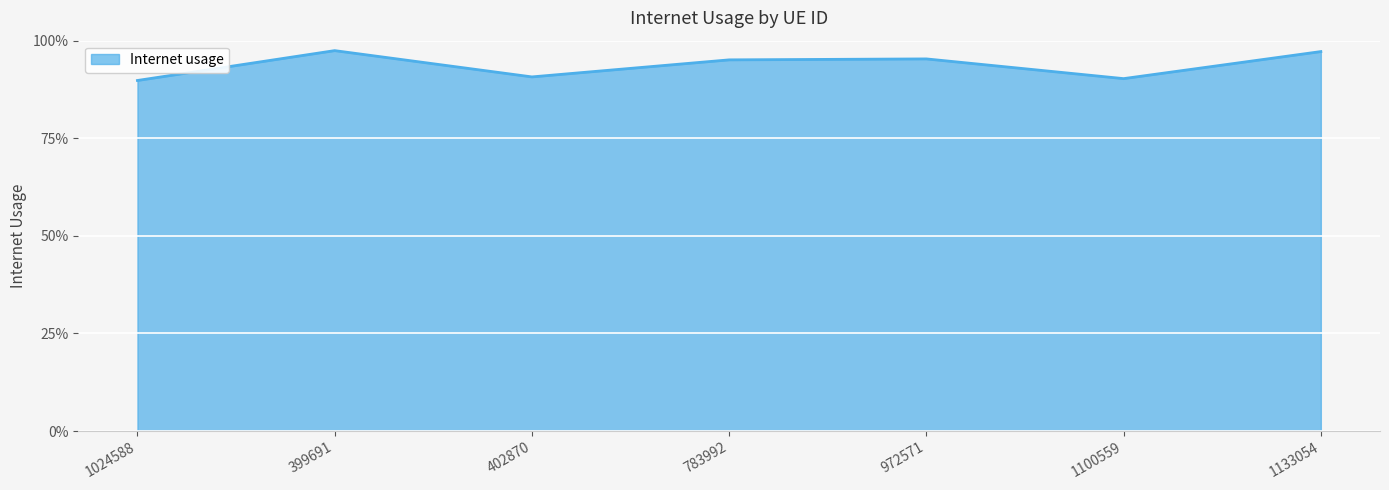

Which label corresponds to the smallest value in the chart?

1024588